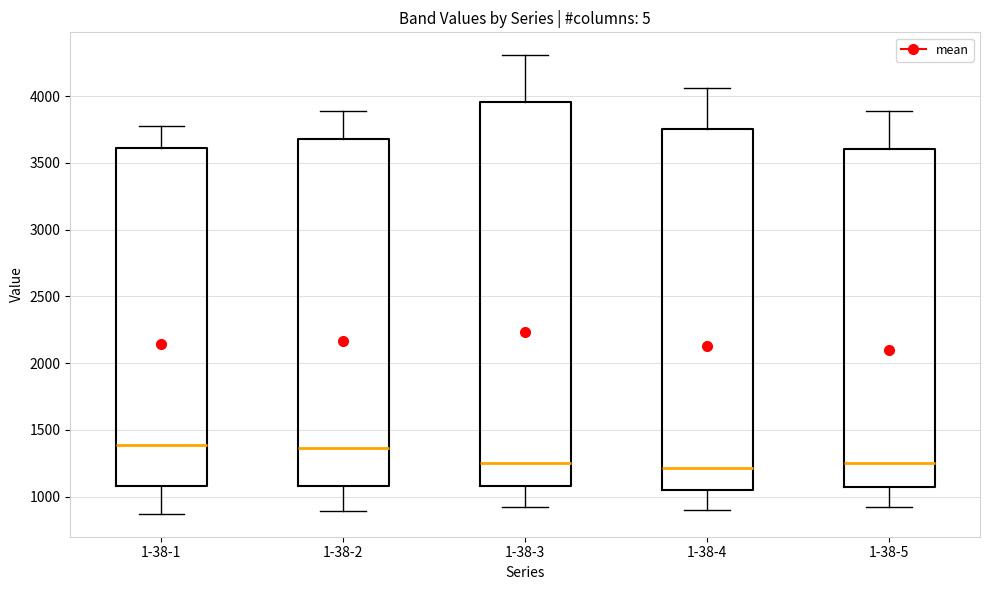

Reading left to right, transcribe this box plot: for each box, give where its median line is, the range the box spans, and where its two whiskers end, as read against the y-axis. The values are not printed on the chart, so give them approximately, as read against the axis.

1-38-1: median 1400, box 1100 to 3600, whiskers 850 to 3800
1-38-2: median 1350, box 1100 to 3700, whiskers 900 to 3900
1-38-3: median 1250, box 1100 to 3950, whiskers 900 to 4300
1-38-4: median 1200, box 1050 to 3750, whiskers 900 to 4050
1-38-5: median 1250, box 1050 to 3600, whiskers 900 to 3900